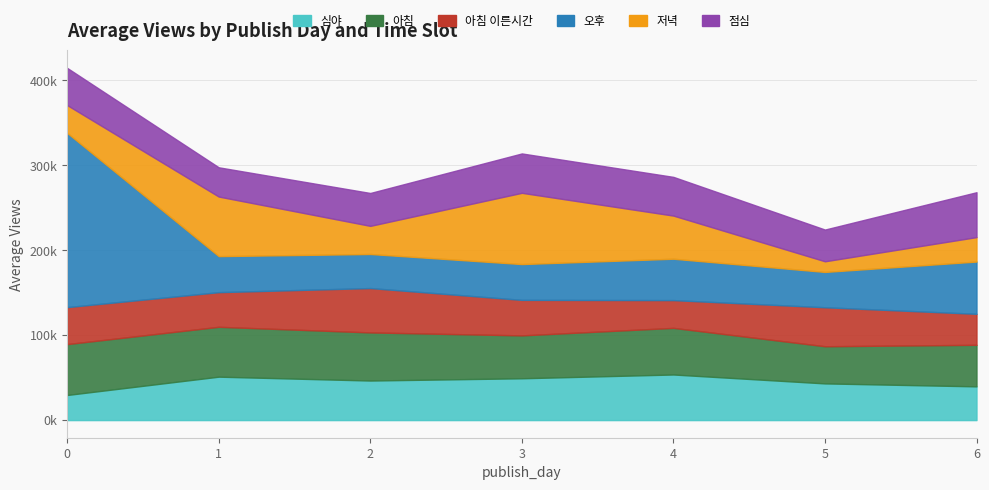

What is the value of the 오후 point at the 6th from the left?

41612.0